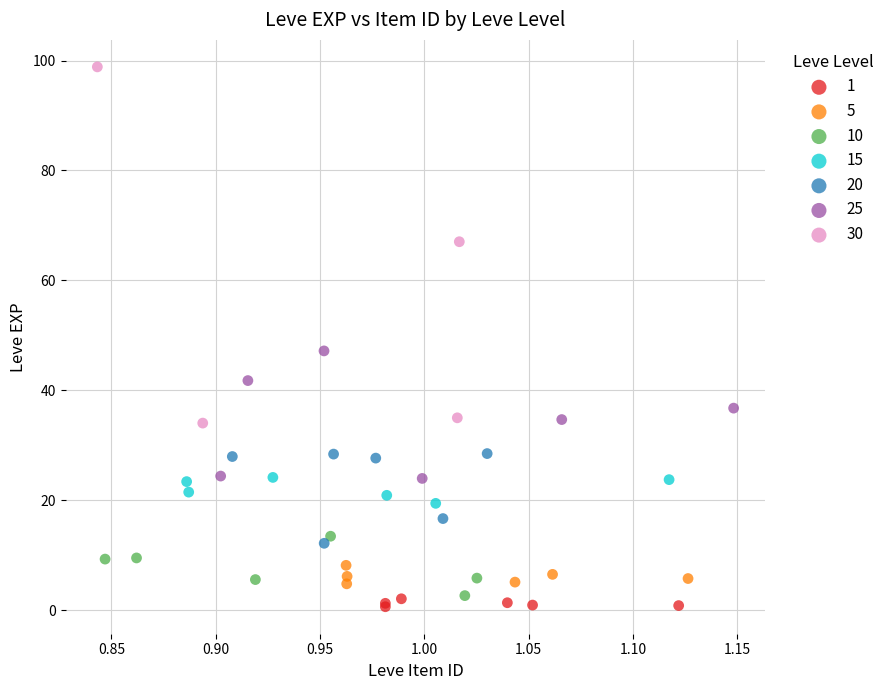

Which series contains the highest Y value?

30